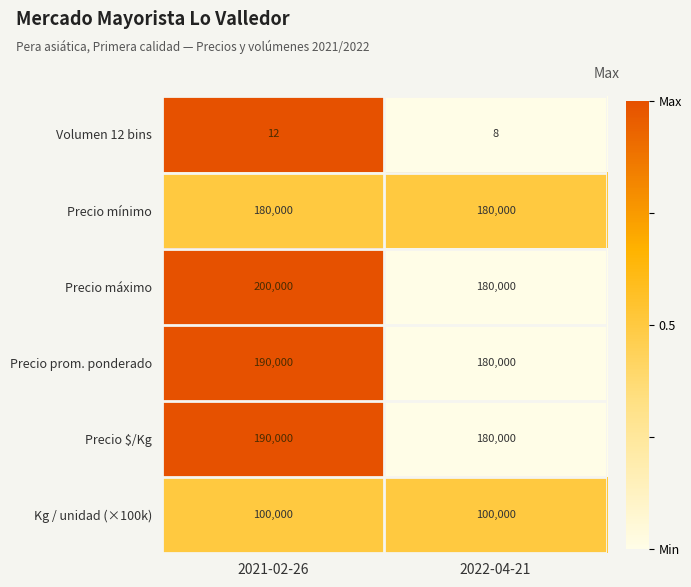

True or false: Precio prom. ponderado has a value of 76023 at 2022-04-21.

False